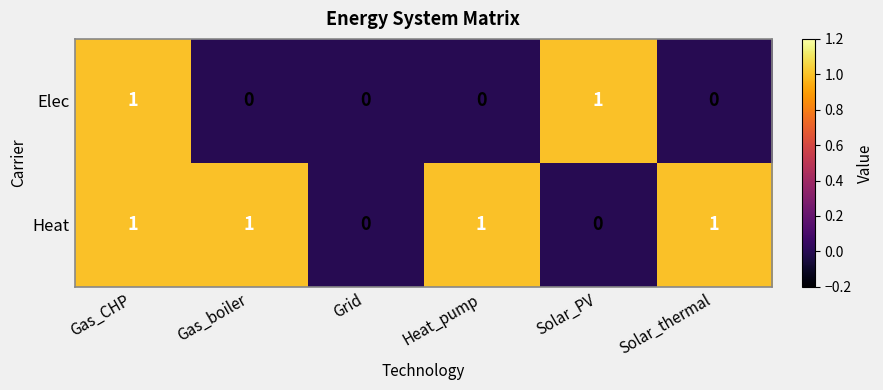

List the series in order of their overall mean, highest first.

Heat, Elec